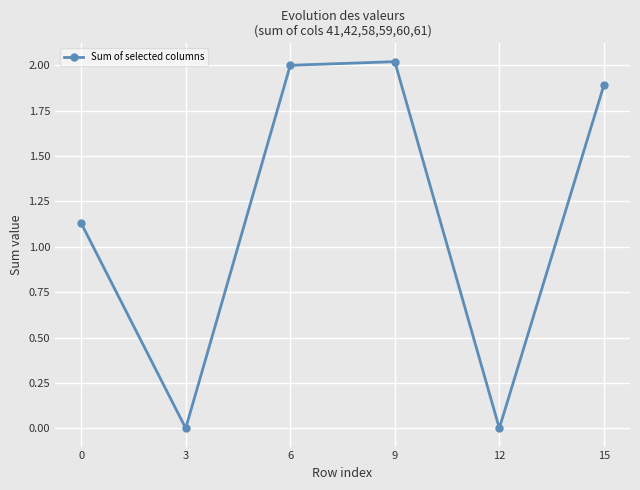

What is the difference between the maximum and minimum values?

2.0